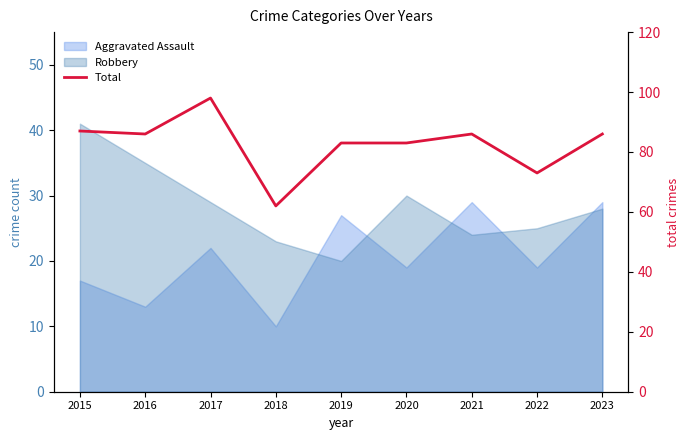

The chart shows a value of 155 at 2017. True or false?

False